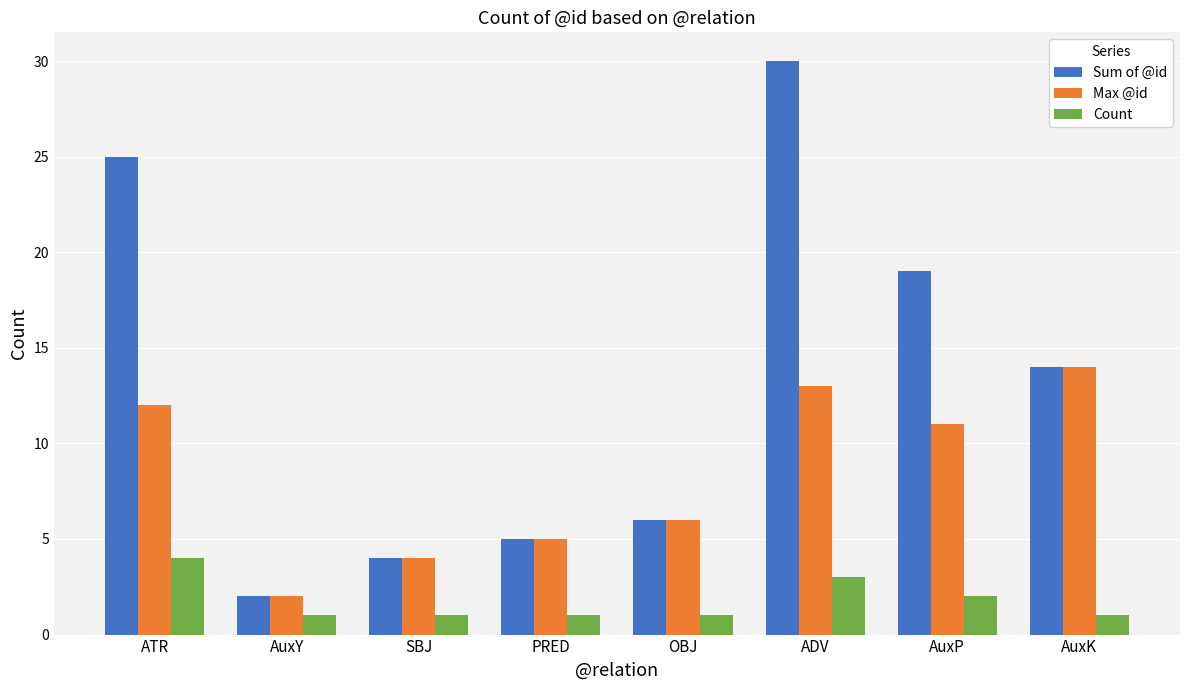

What is the difference between the Max @id values at AuxY and PRED?

3